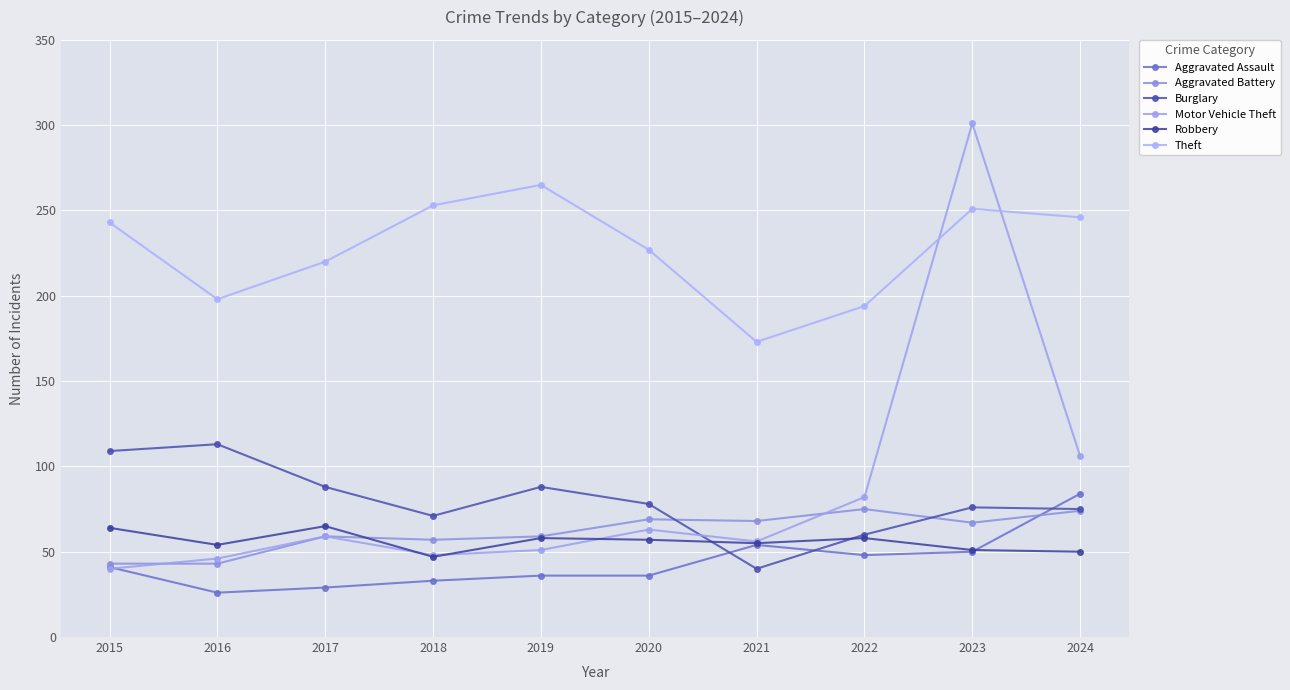

How many values in the Burglary series are below 78?

5